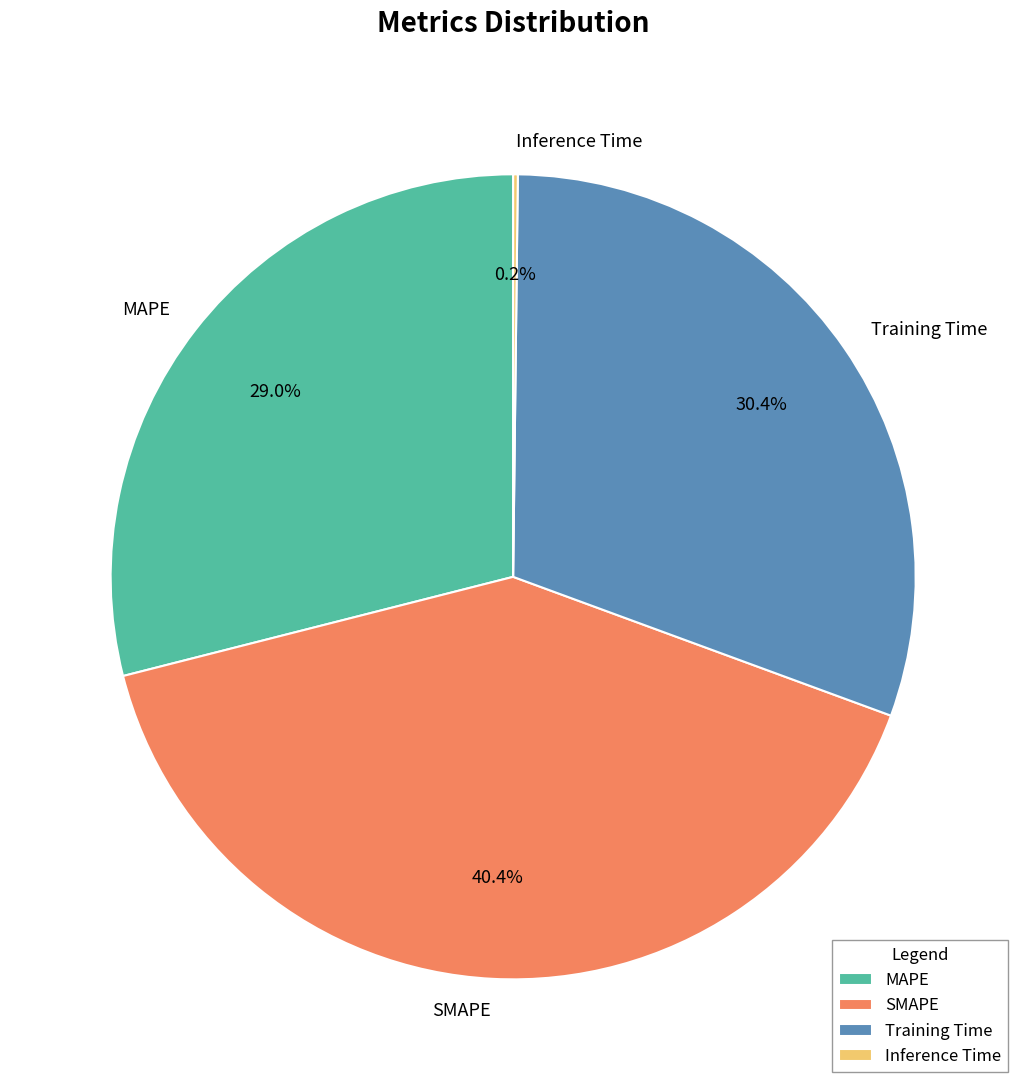

Approximately how many times larger is the value at SMAPE compared to MAPE?

1.4